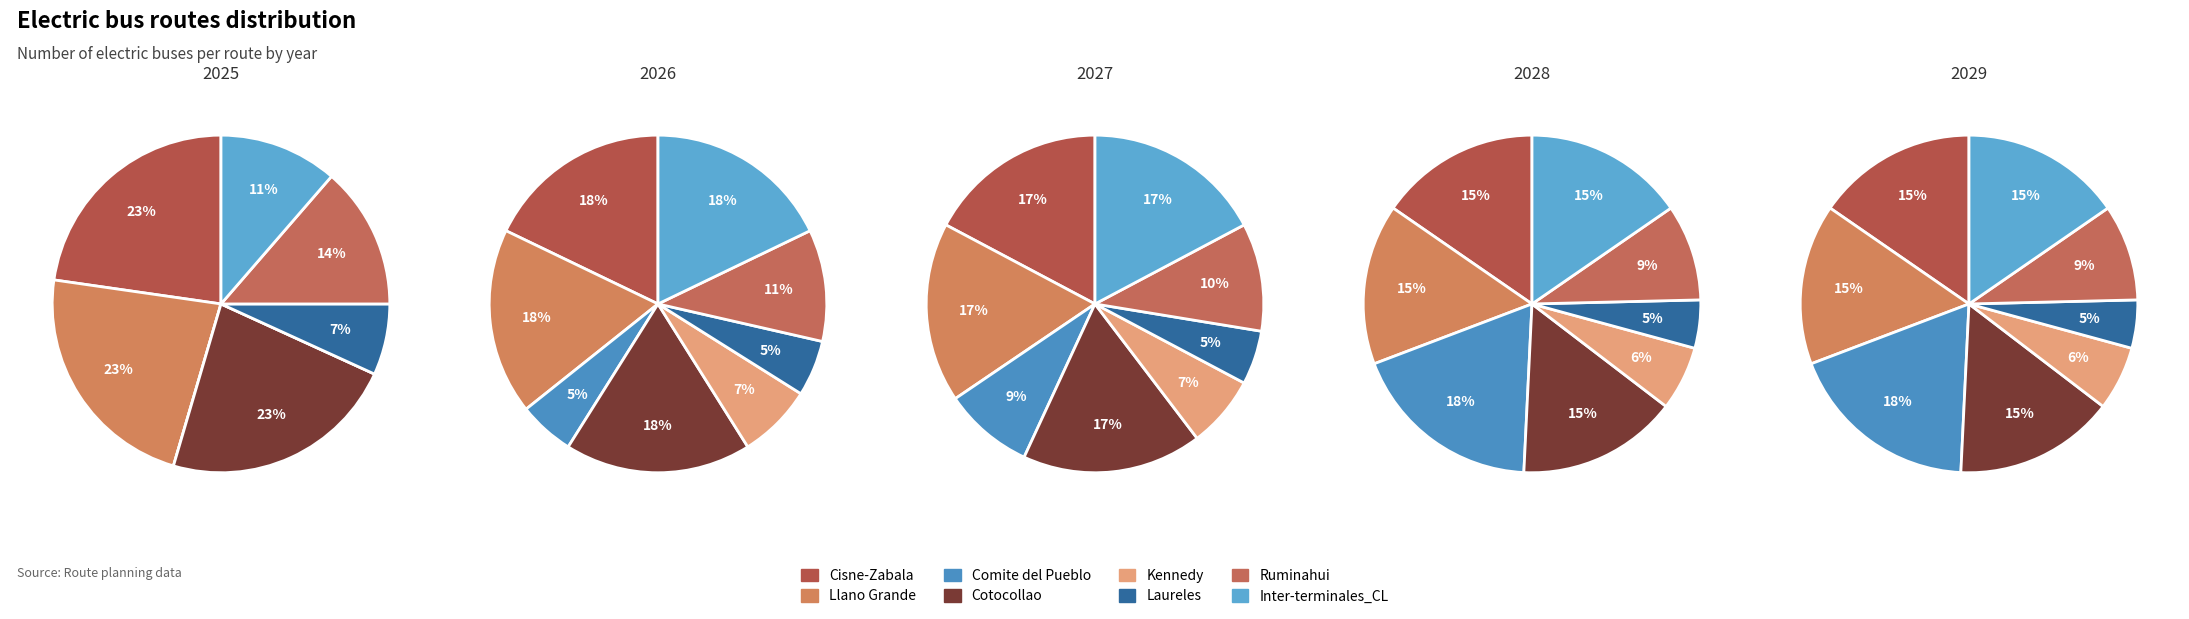

Count the number of slices in the pie.

8